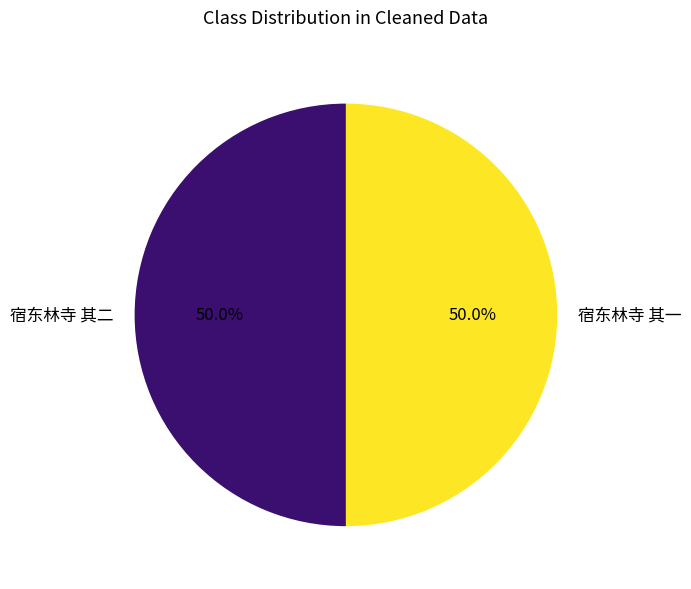

Count the number of slices in the pie.

2